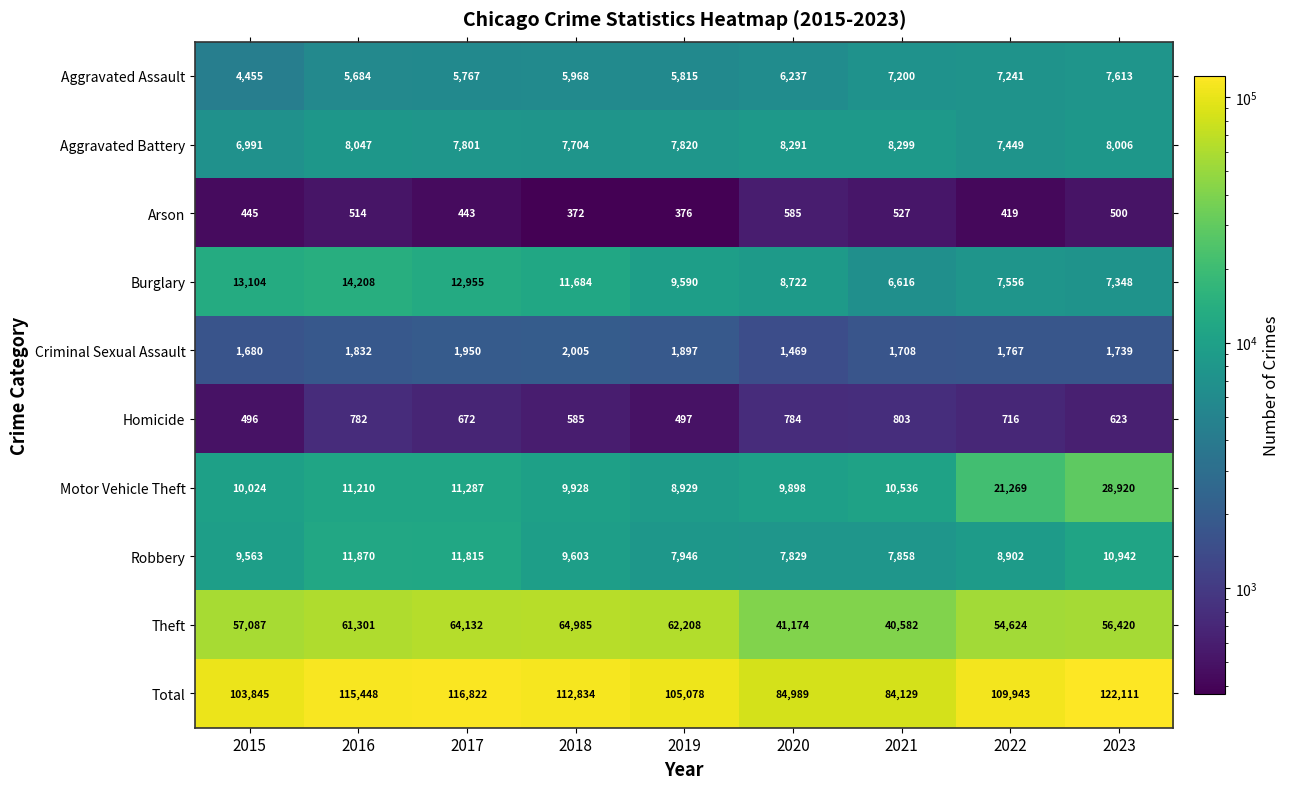

Rank the series by their maximum value, from lowest to highest.

Arson, Homicide, Criminal Sexual Assault, Aggravated Assault, Aggravated Battery, Robbery, Burglary, Motor Vehicle Theft, Theft, Total